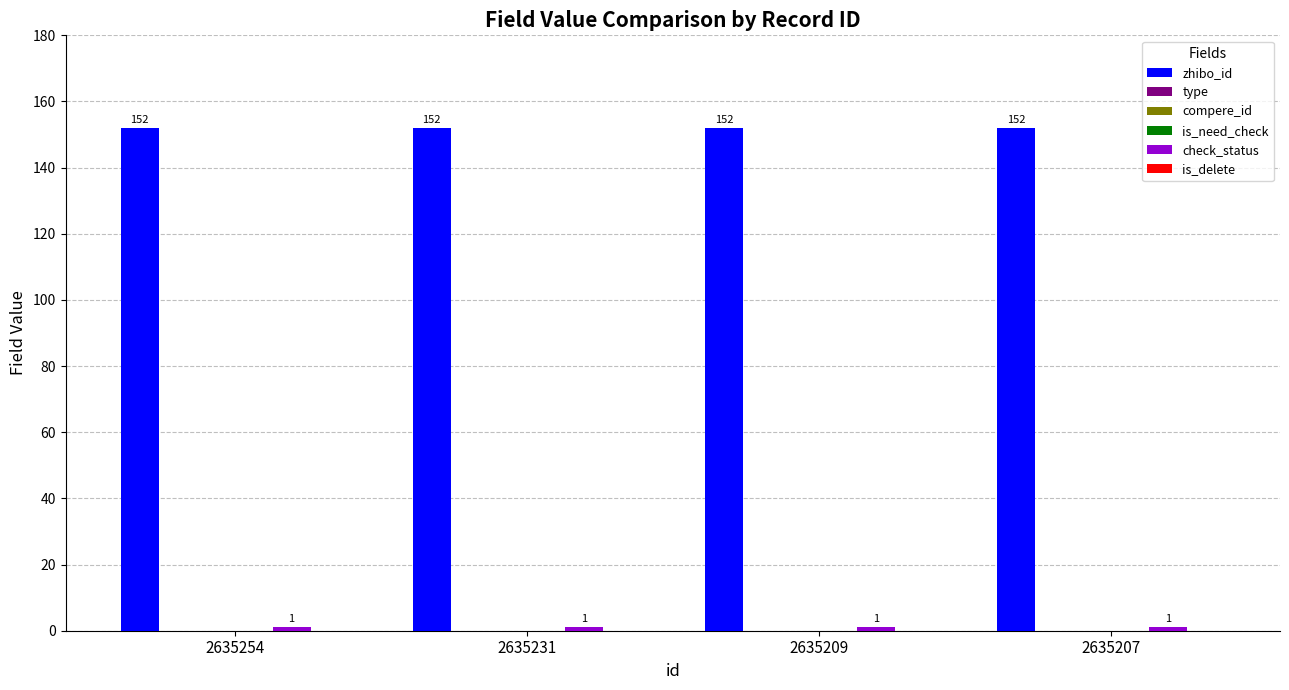

Reading left to right, what are all the values shown in this chart?

zhibo_id: 2635254=152	2635231=152	2635209=152	2635207=152
type: 2635254=0	2635231=0	2635209=0	2635207=0
compere_id: 2635254=0	2635231=0	2635209=0	2635207=0
is_need_check: 2635254=0	2635231=0	2635209=0	2635207=0
check_status: 2635254=1	2635231=1	2635209=1	2635207=1
is_delete: 2635254=0	2635231=0	2635209=0	2635207=0